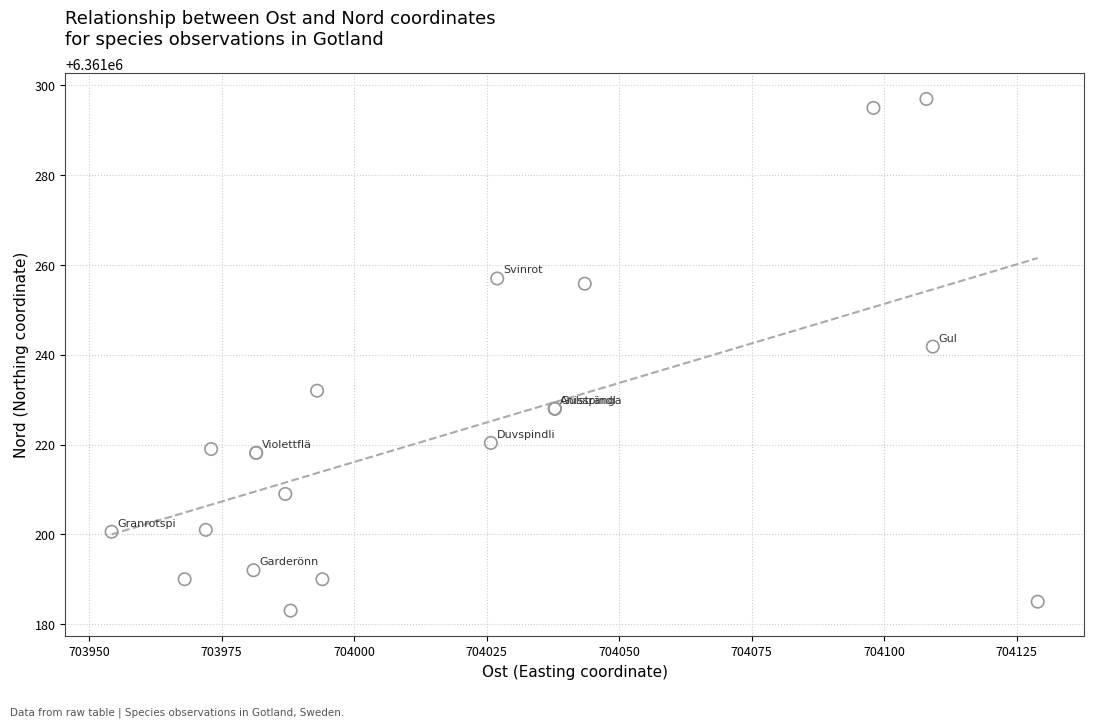

What Y value in the scatter plot is closest to 6361240?

6361241.8